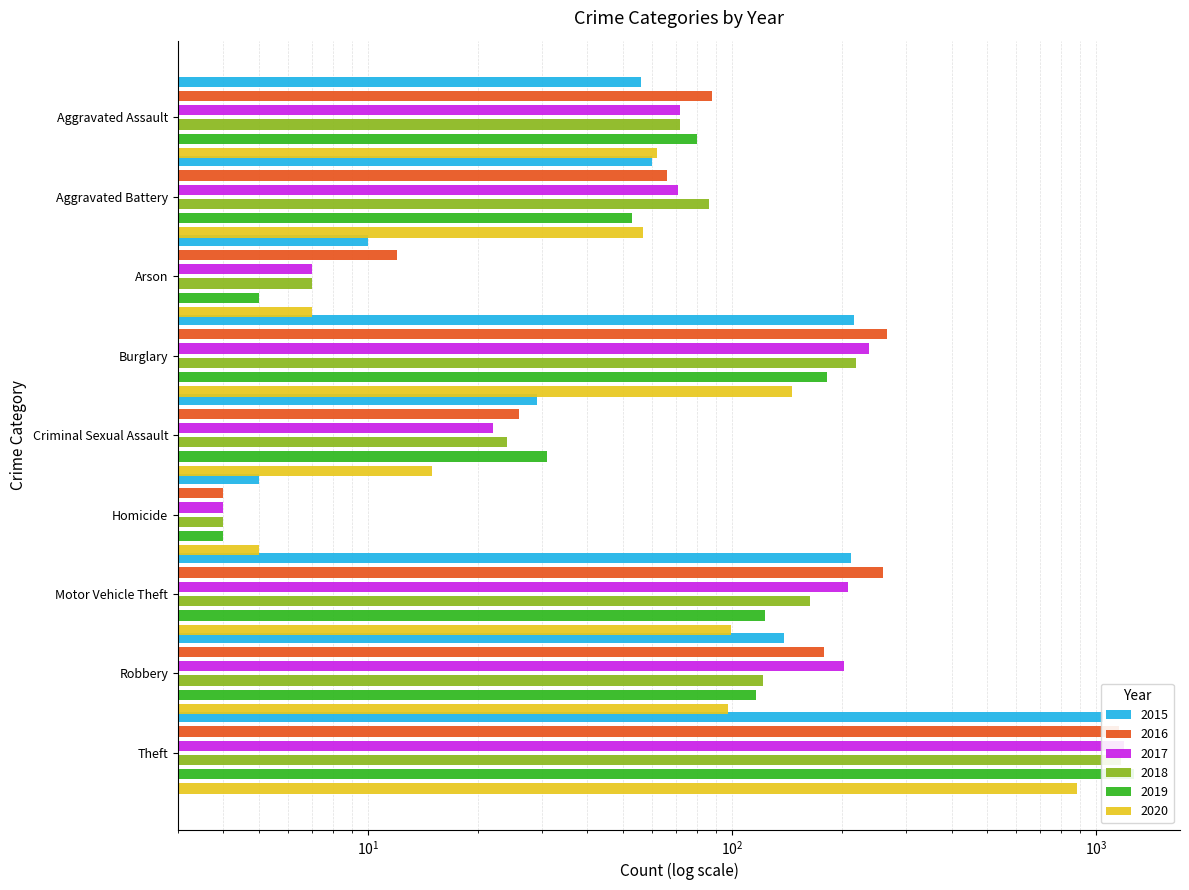

Between Aggravated Battery and Burglary, which series saw the biggest shift?

2016